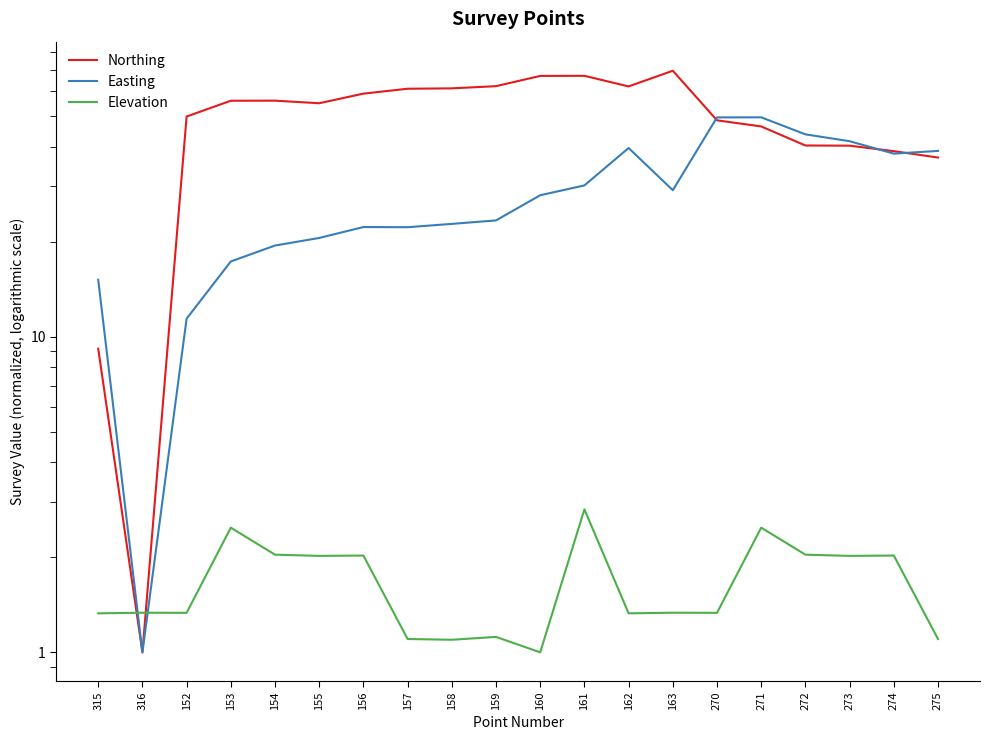

At how many categories does at least one series exceed 27?

18